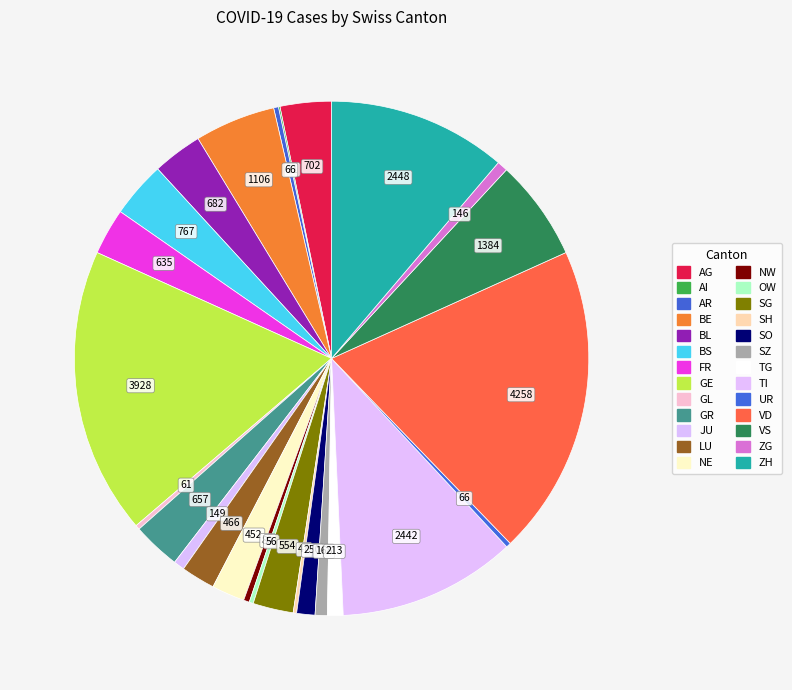

To the nearest percent, what is the average slice percentage?

4%